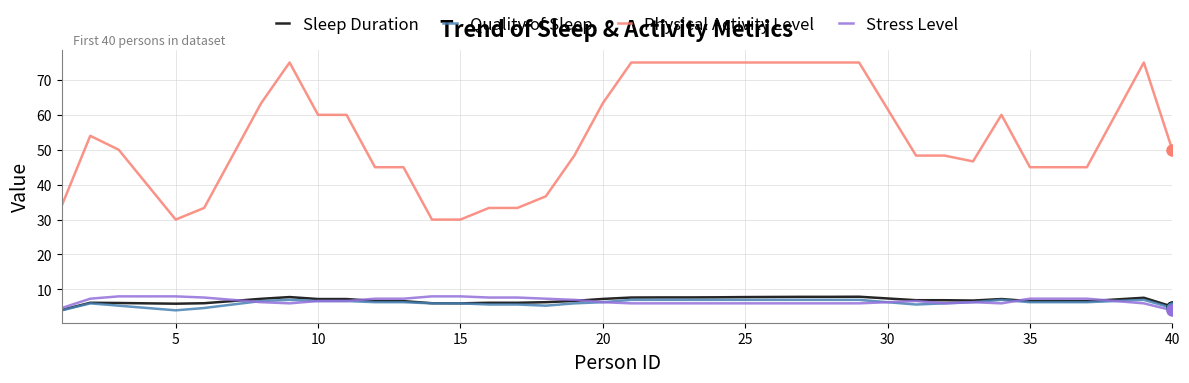

Which series has the largest total across all categories?

Physical Activity Level